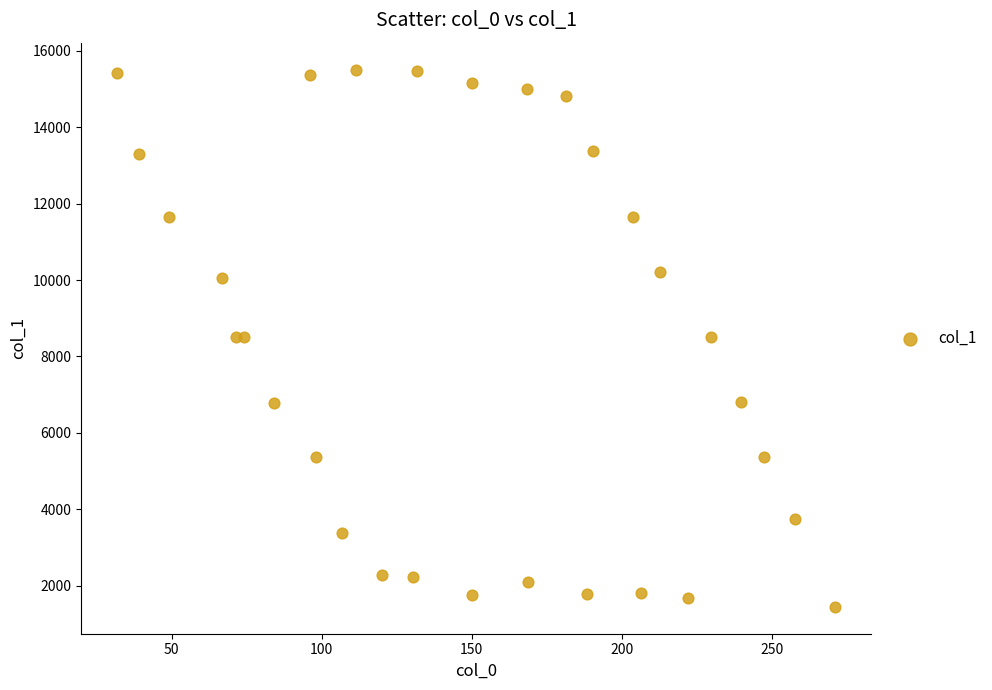

What is the range of X values (max minus min)?

239.5